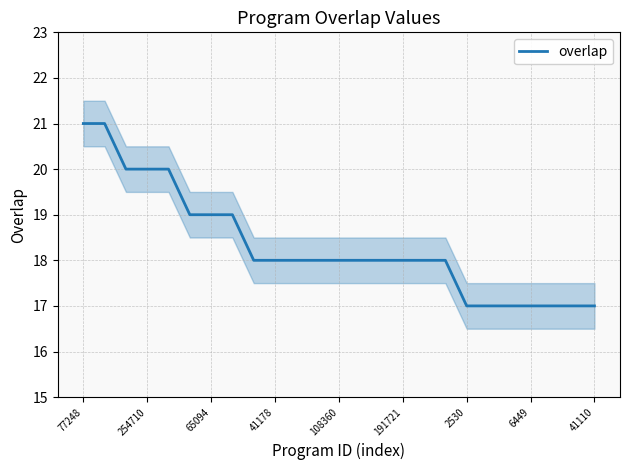

What is the maximum value shown in the chart?

21